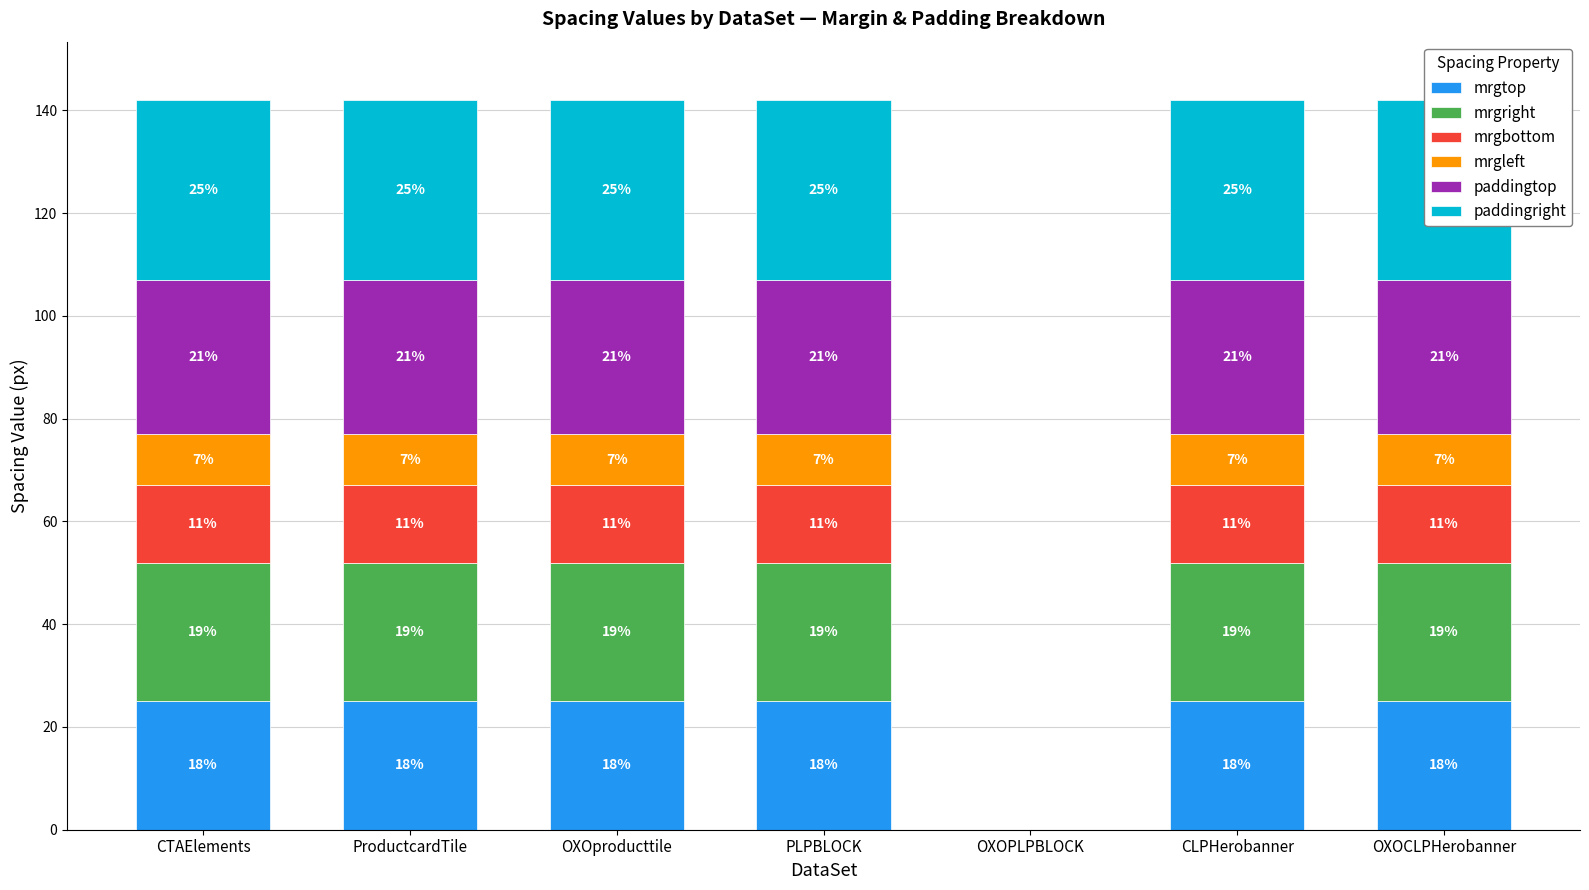

What is the difference between the highest and lowest values at OXOCLPHerobanner?

25